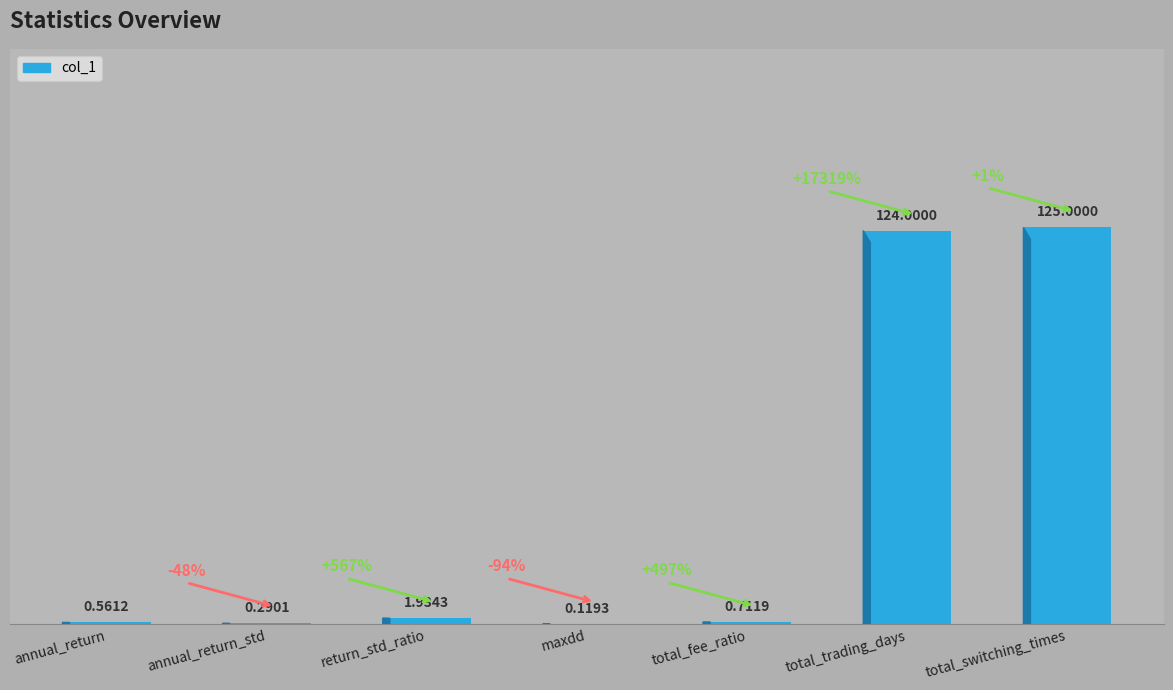

How many distinct data groups are displayed?

1